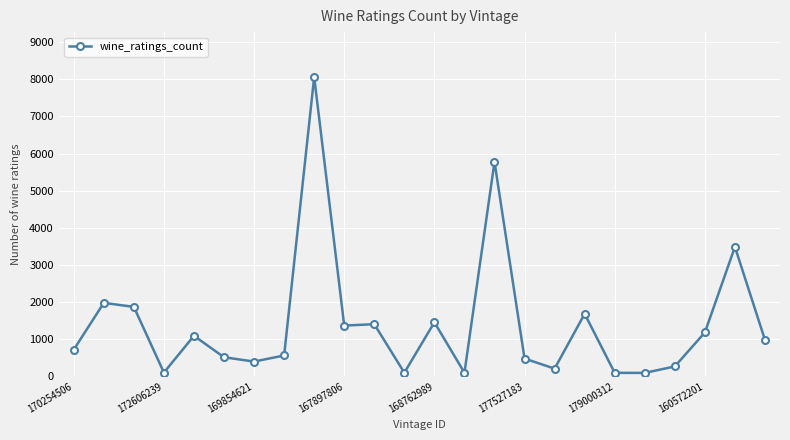

What is the difference between the second highest and minimum values?

5685